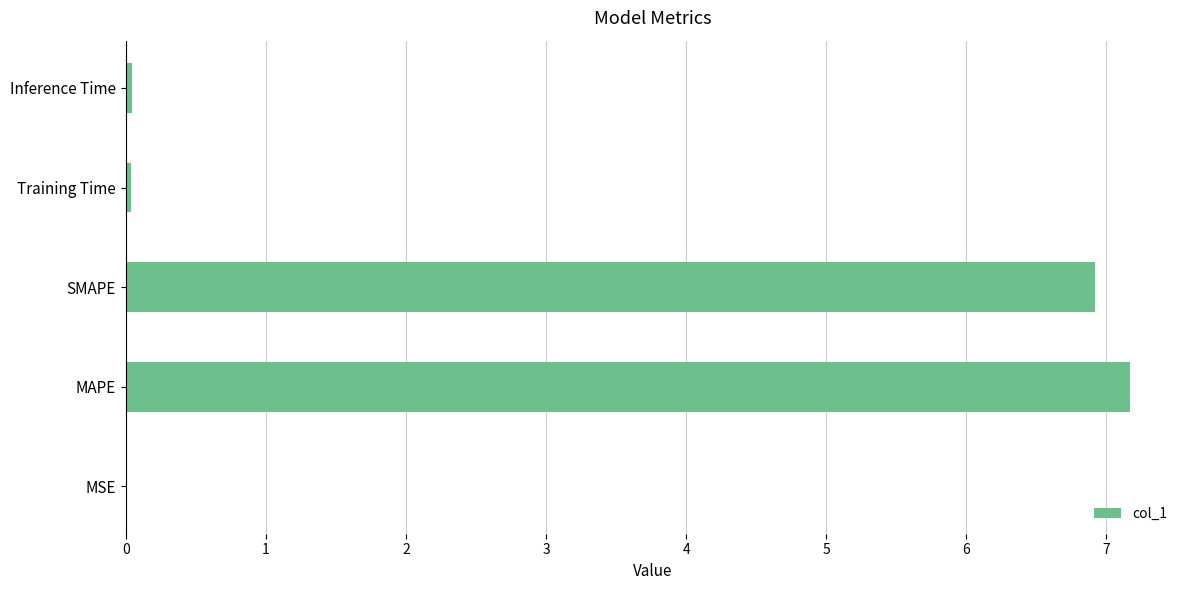

Are the bars grouped side by side (vs. stacked)?

No